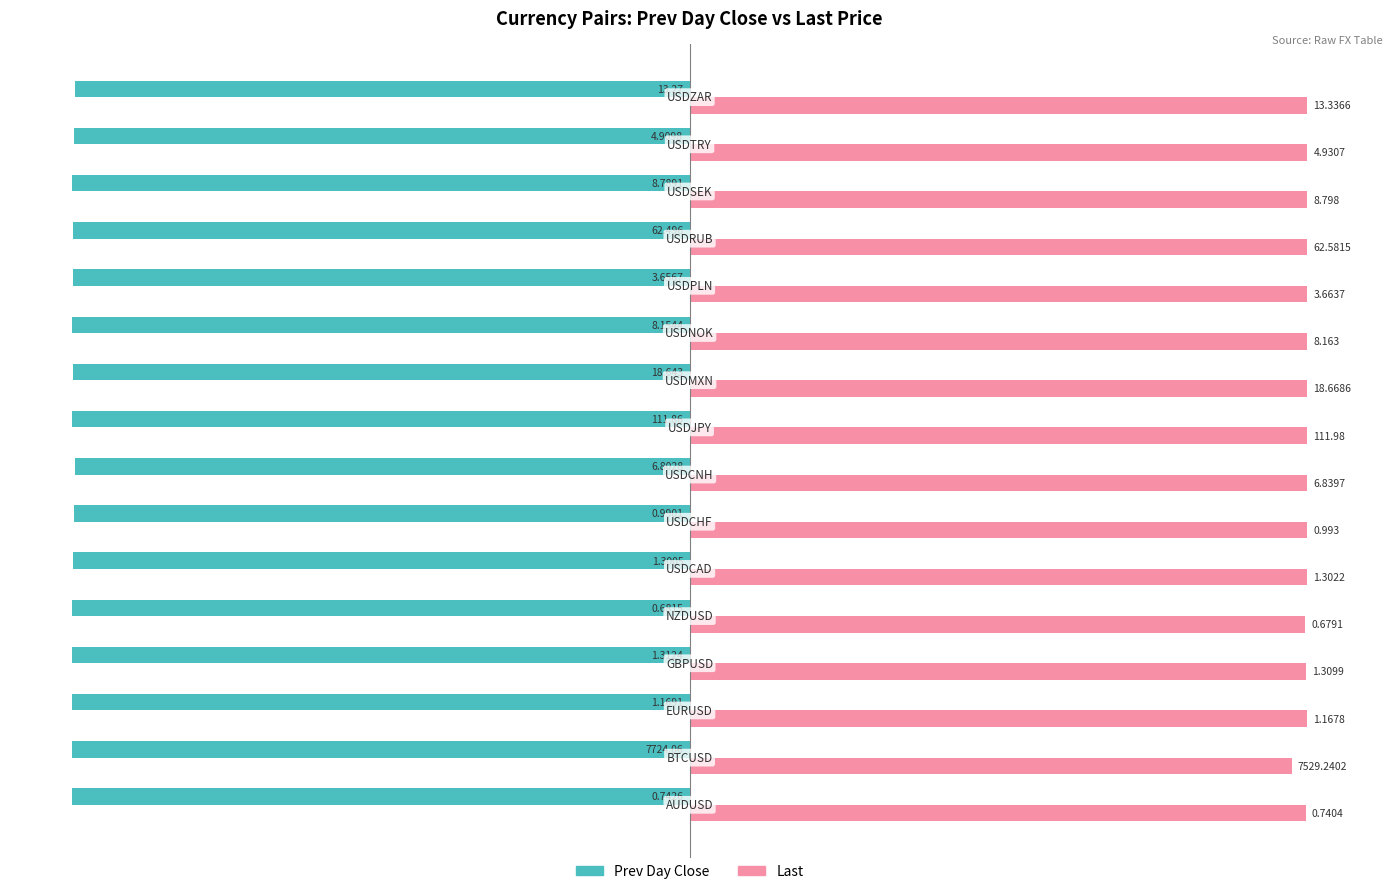

What are all the series names shown in the legend?

Prev Day Close, Last